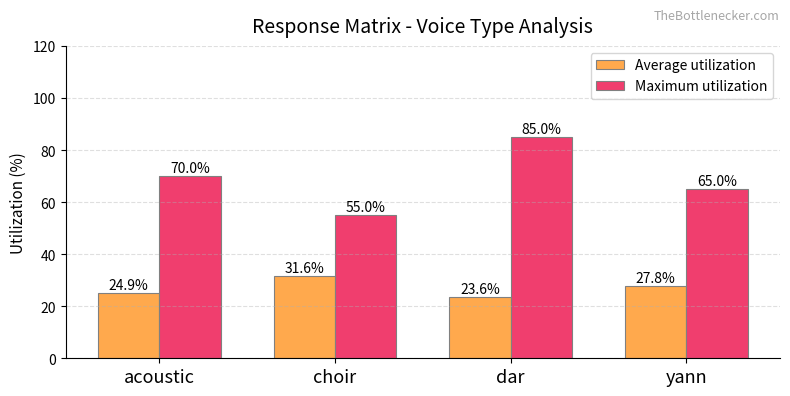

What is the total value across all series at acoustic?

94.9